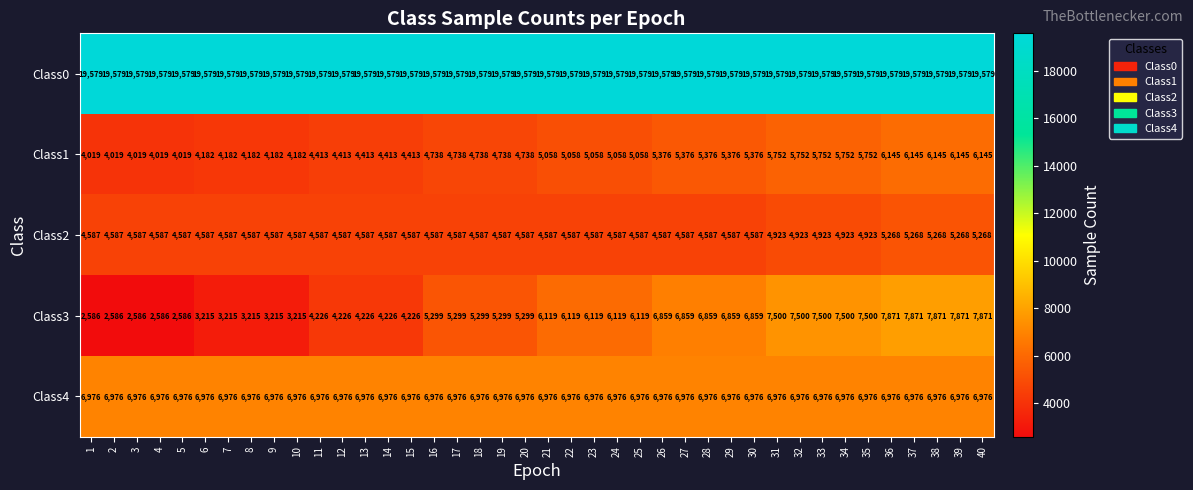

The Class2 series shows 3564 at 38. True or false?

False